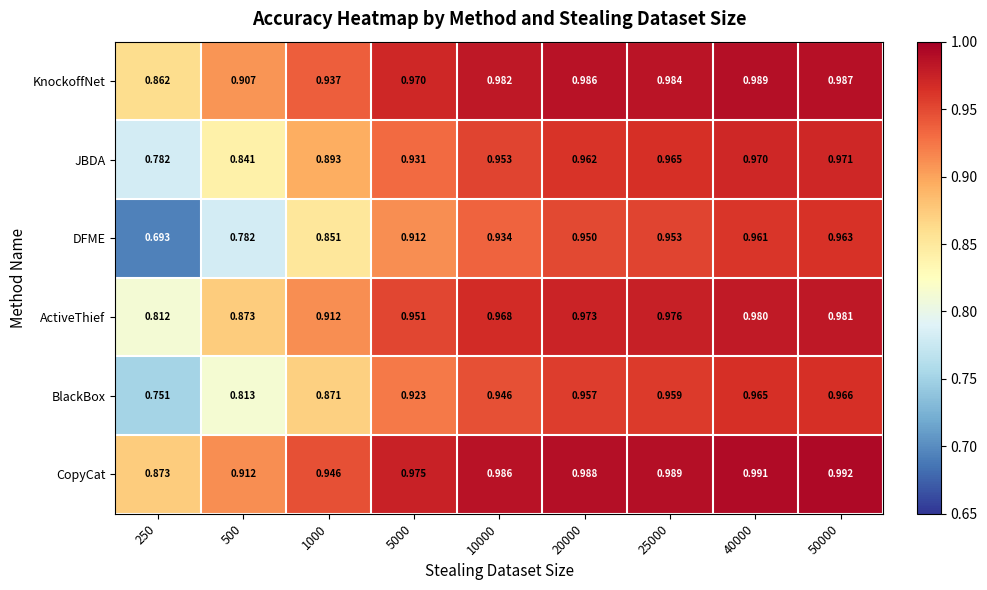

Rank the series at 40000 from highest to lowest value.

CopyCat, KnockoffNet, ActiveThief, JBDA, BlackBox, DFME